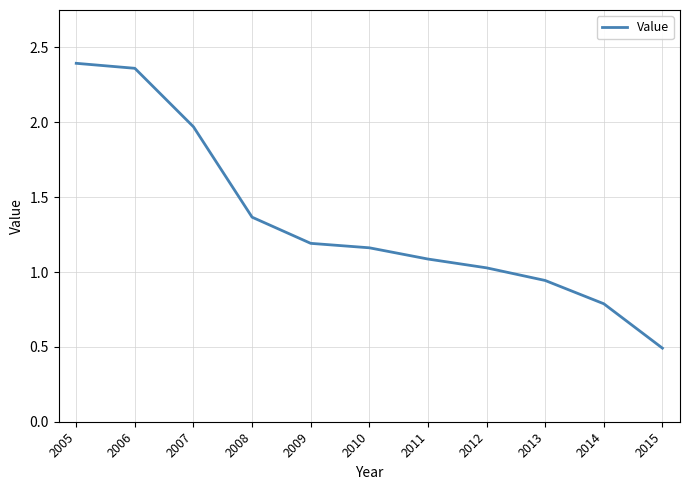

List the labels in order of value, largest first.

2005, 2006, 2007, 2008, 2009, 2010, 2011, 2012, 2013, 2014, 2015